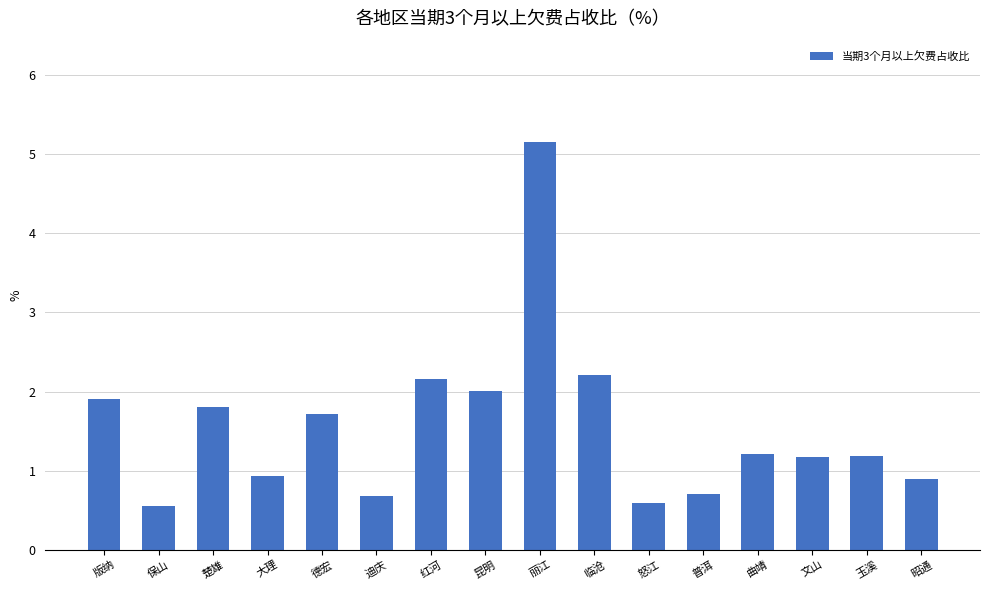

How many data points are less than 1?

6